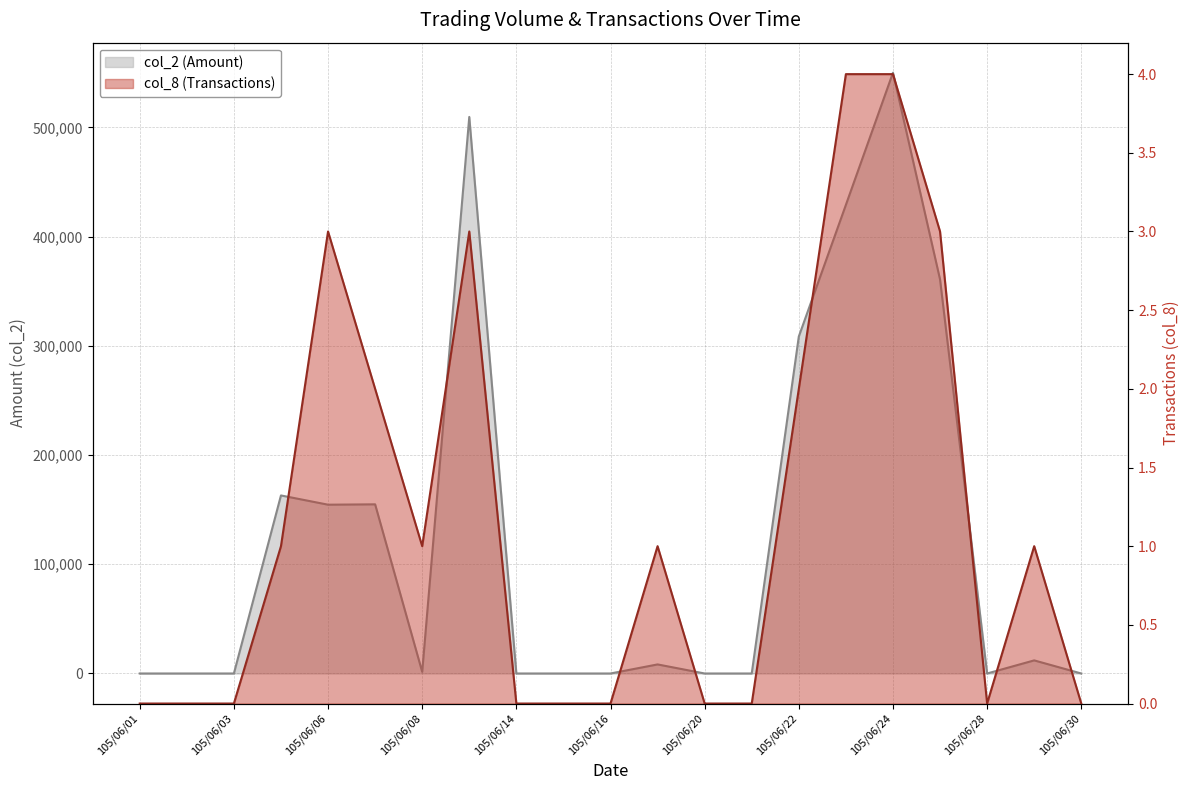

What are all the series names shown in the legend?

col_2 (Amount), col_8 (Transactions)